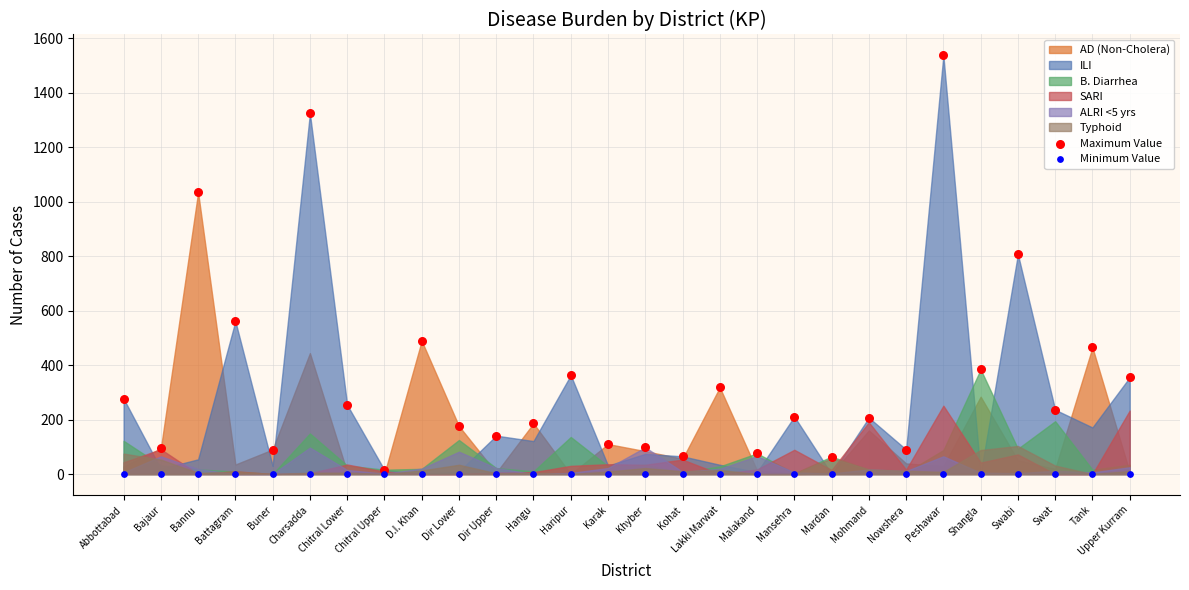

Across all series, what Y value is closest to 768?

807